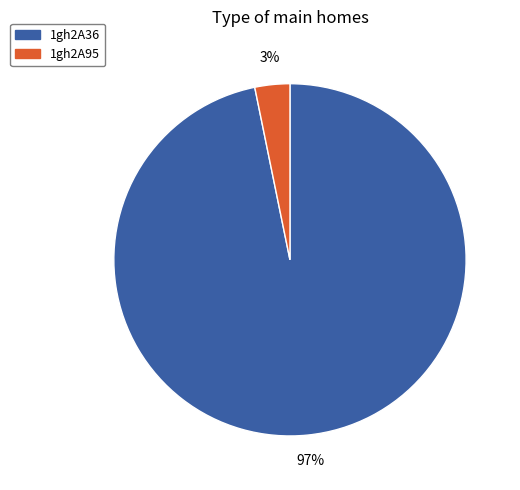

The 1gh2A95 slice represents 3% of the pie. True or false?

True